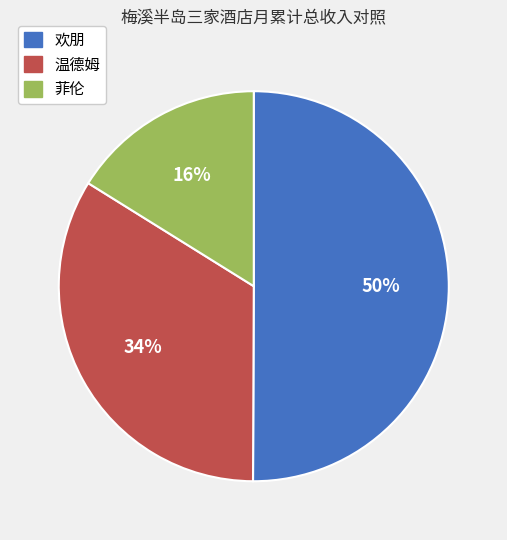

Rank the categories by value from lowest to highest.

菲伦, 温德姆, 欢朋